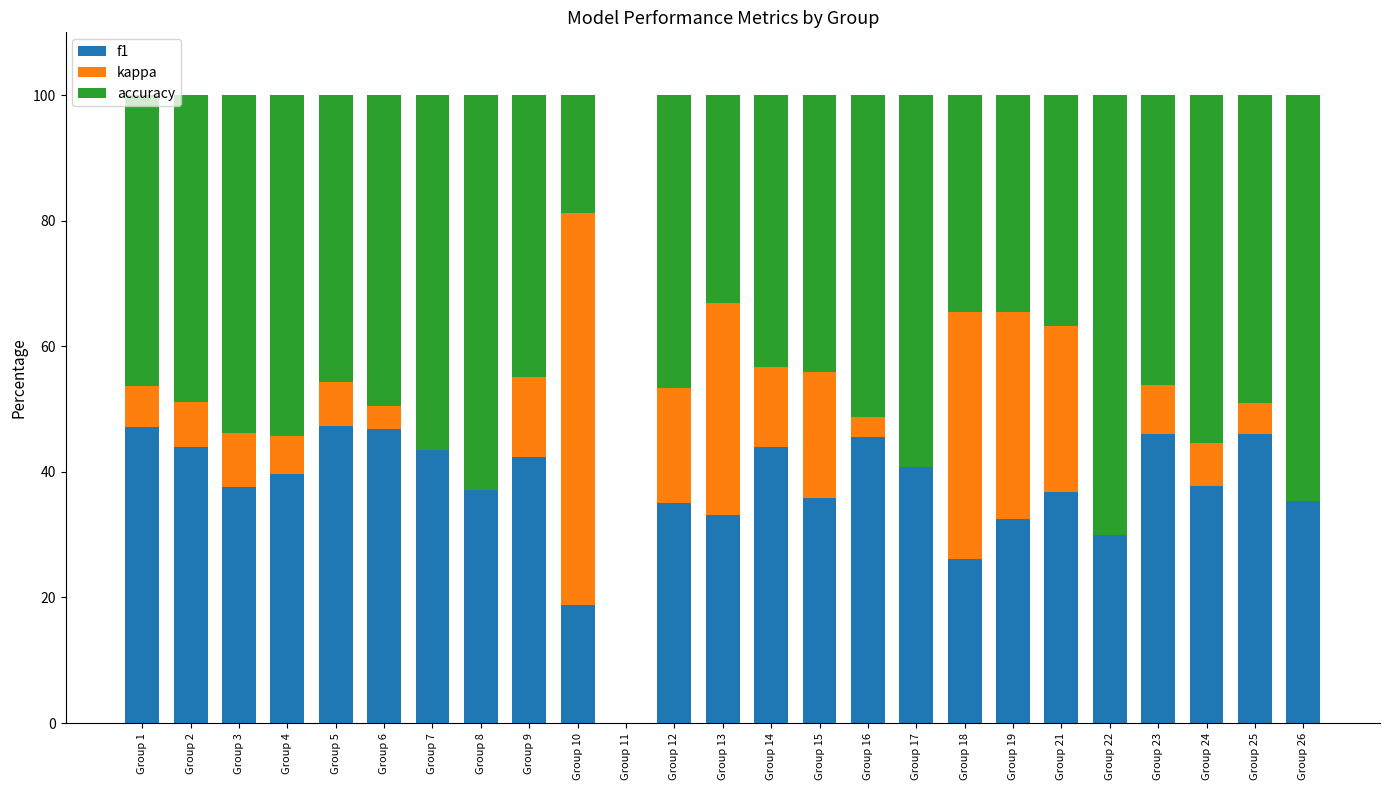

Is it true that f1 equals 39.7 at Group 4?

True